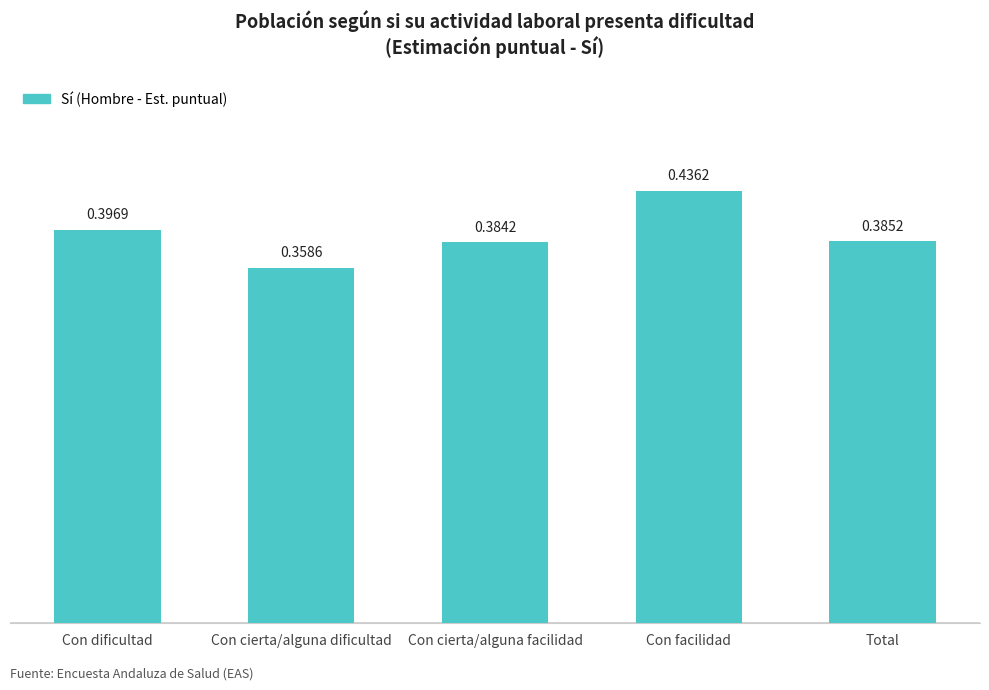

List the labels in order of value, smallest first.

Con cierta/alguna dificultad, Con cierta/alguna facilidad, Total, Con dificultad, Con facilidad